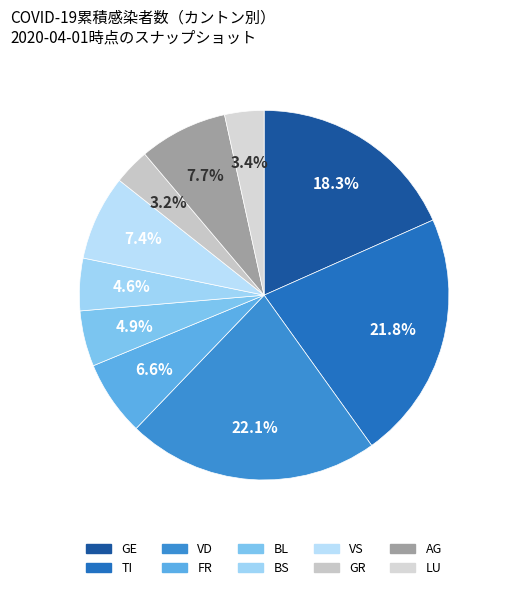

How many segments does this pie chart have?

10